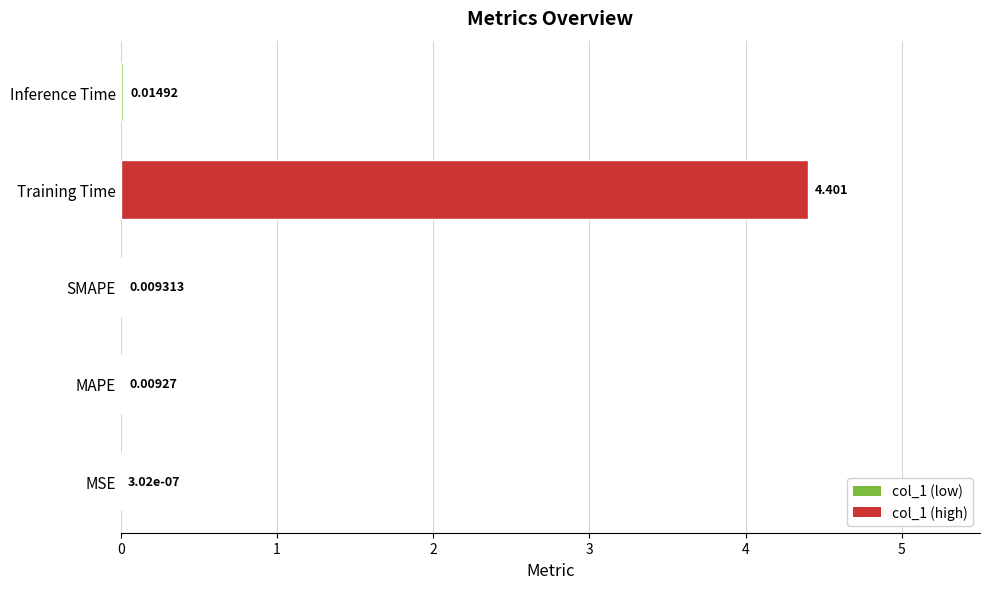

Are the bars horizontal?

Yes